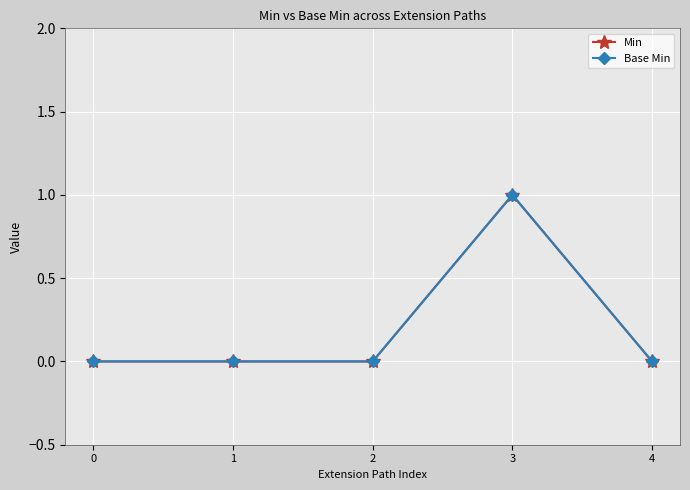

How many interior local peaks does the Base Min series have?

1